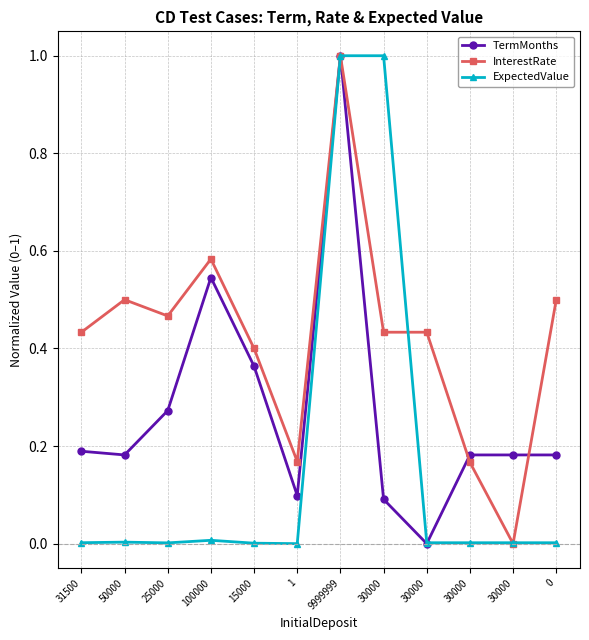

What is the sum of the InterestRate values at 30000 and 30000?

0.6